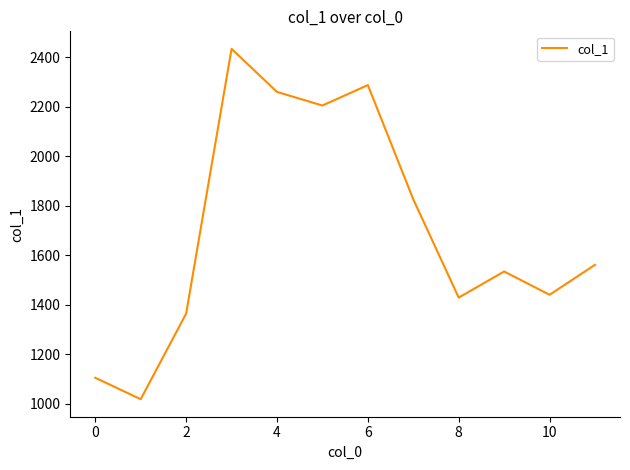

Does the chart display data point markers on the line(s)?

No